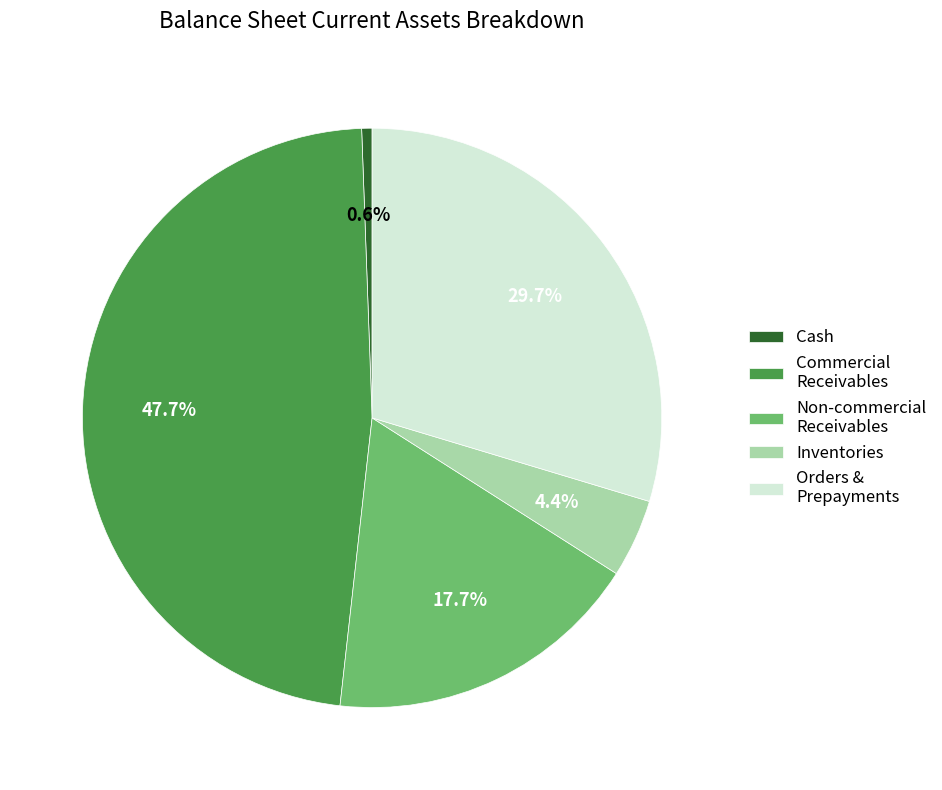

To the nearest percent, what is the average slice percentage?

20%